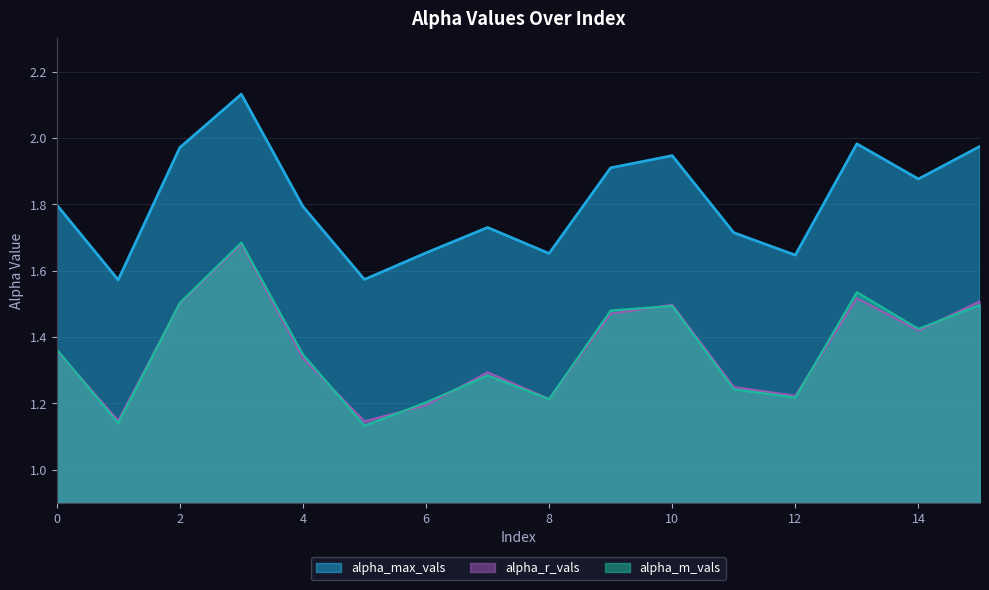

Rank the series by their maximum value, from highest to lowest.

alpha_max_vals, alpha_m_vals, alpha_r_vals